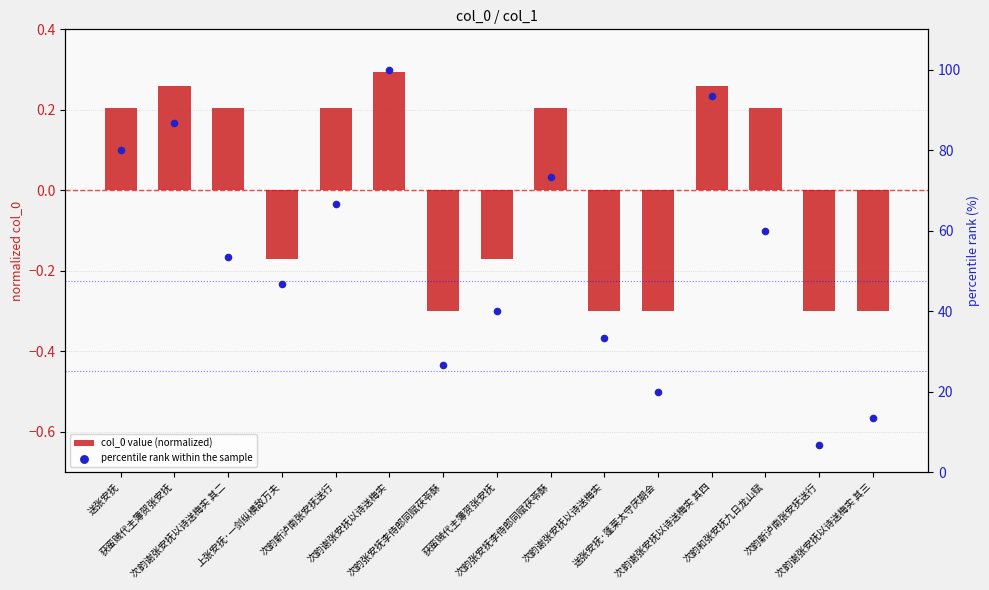

Which series contains the highest Y value?

percentile rank within the sample